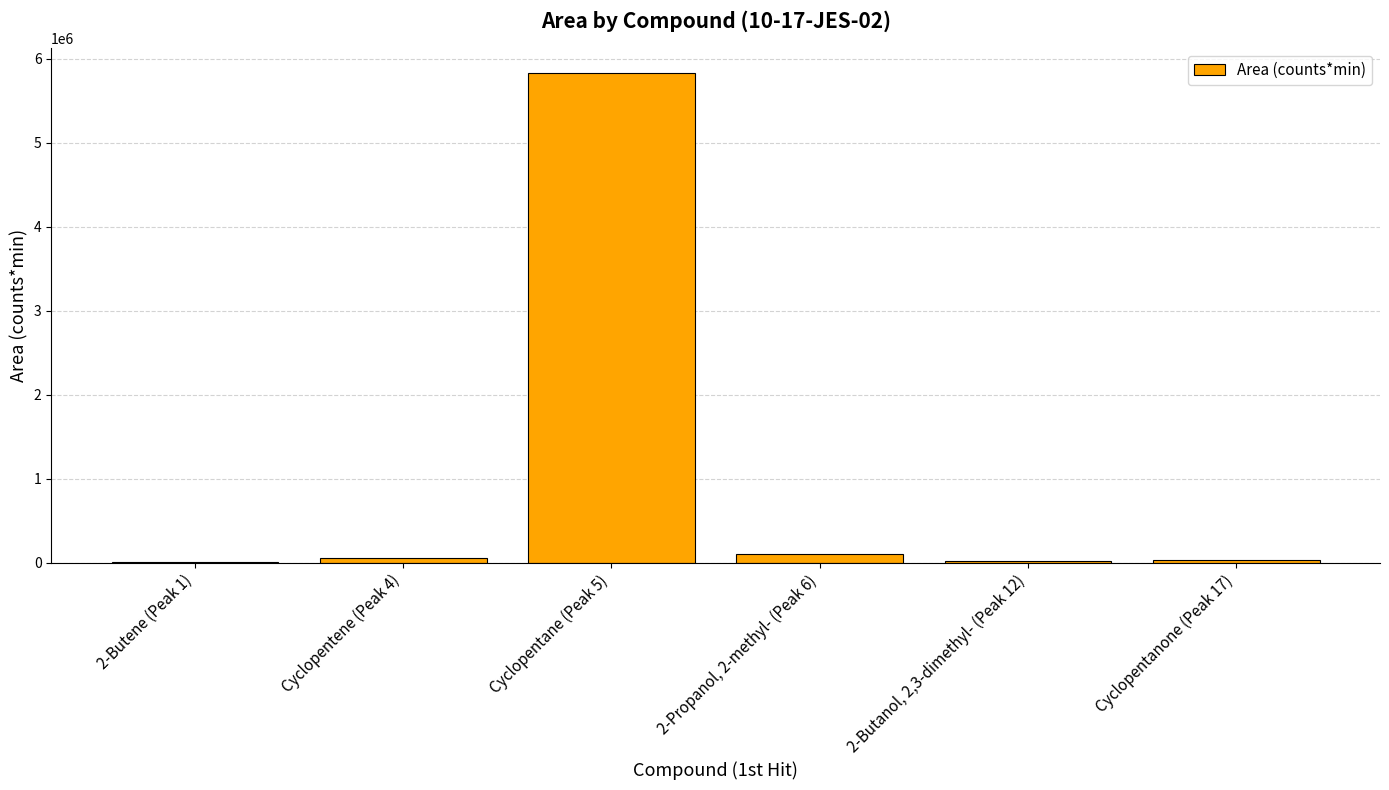

At which category does the chart reach its peak across all series?

Cyclopentane (Peak 5)